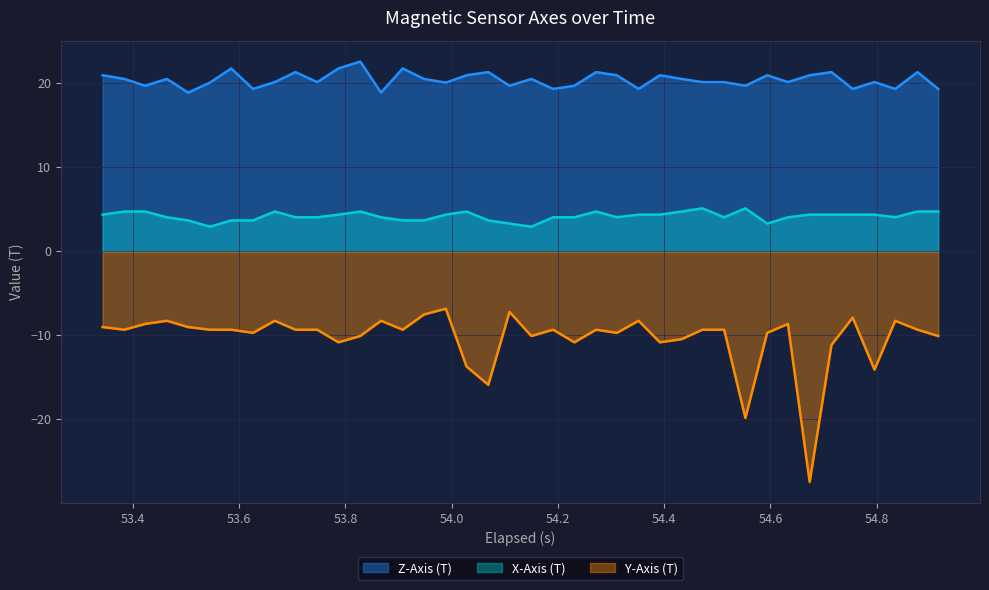

Which series has the largest range (max minus min)?

Y-Axis (T)